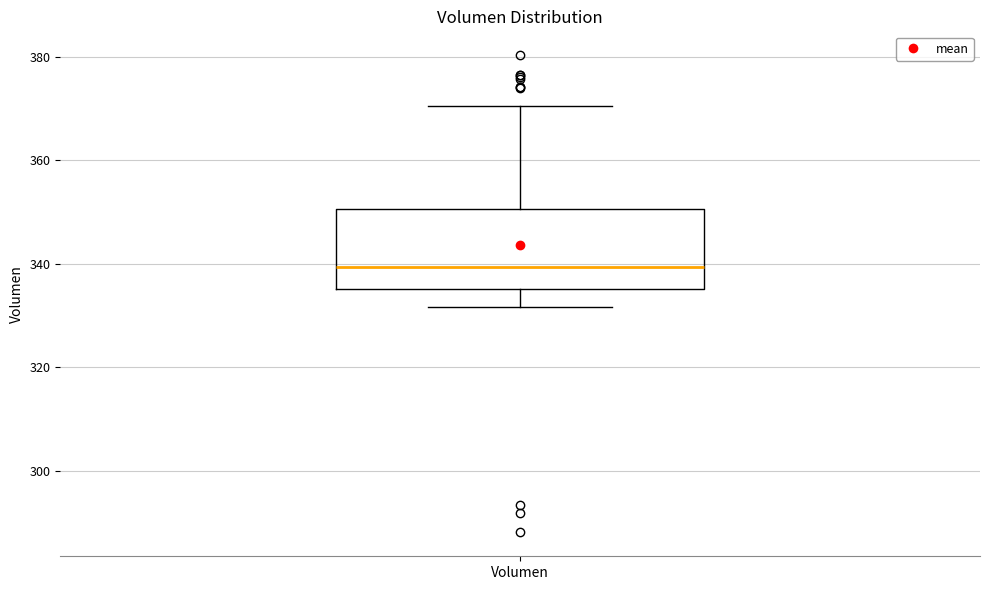

Transcribe this box plot: give where the median line is, the range the box spans, and where the two whiskers end, as read against the y-axis. The values are not printed on the chart, so give them approximately, as read against the axis.

median 340, box 336 to 350, whiskers 332 to 370